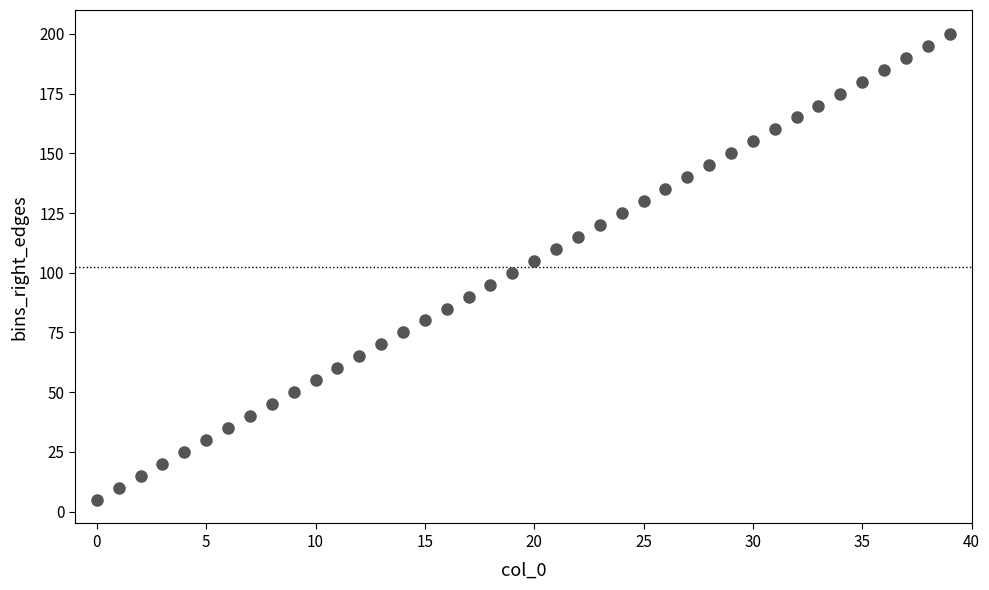

What is the range of Y values (max minus min)?

195